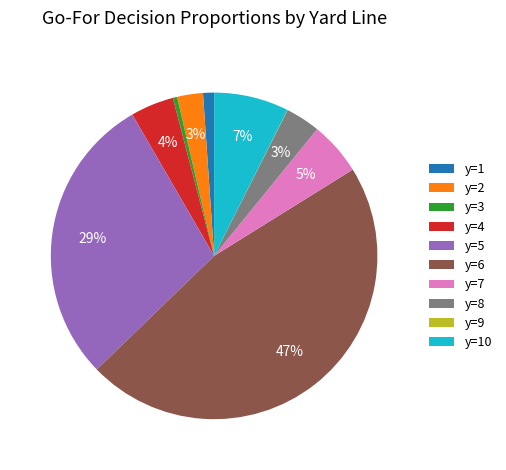

Is it true that y=8 is 3% of the pie?

True